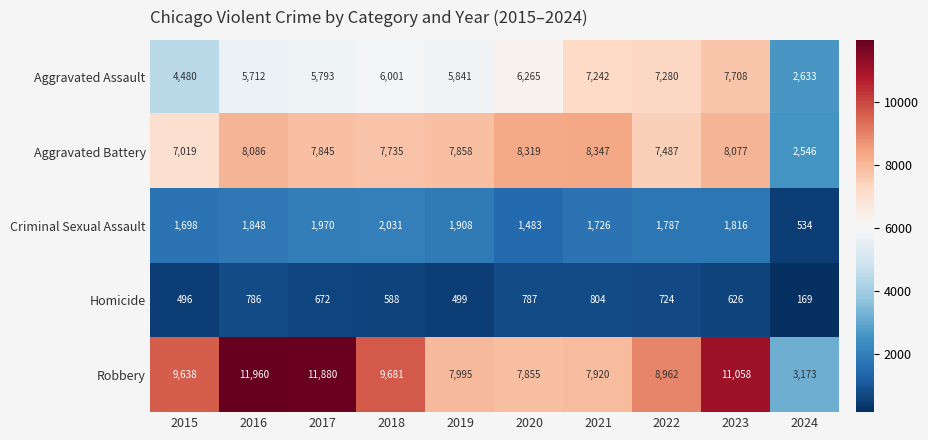

At how many categories does at least one series exceed 3748?

9